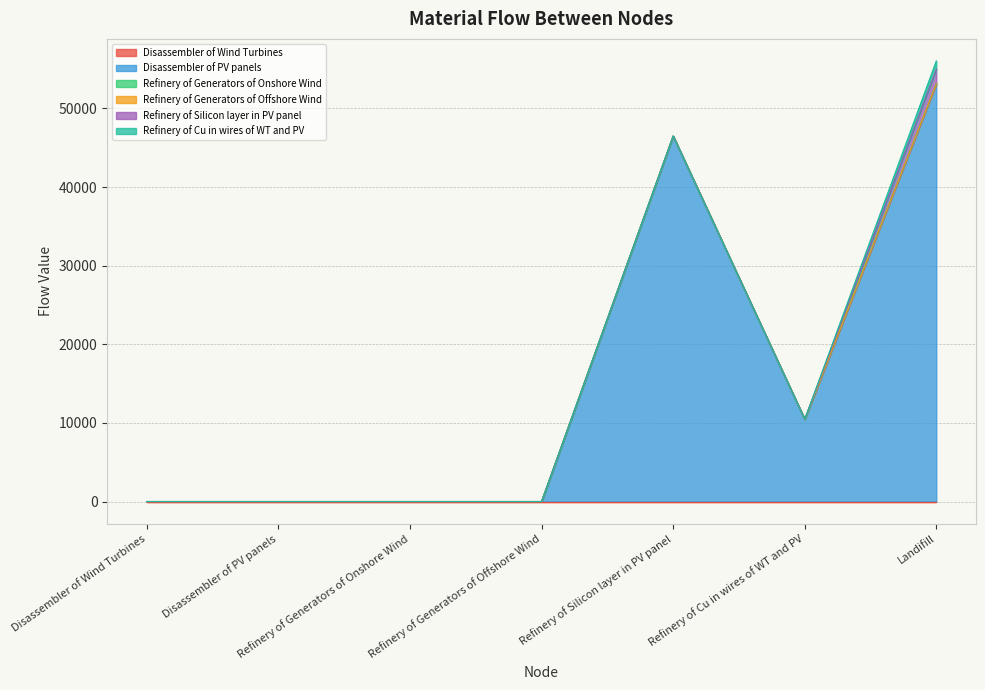

Reading right to left, list all the values displayed in this chart.

Disassembler of Wind Turbines: Landifill=0.0	Refinery of Cu in wires of WT and PV=0.0	Refinery of Silicon layer in PV panel=0.0	Refinery of Generators of Offshore Wind=0.0	Refinery of Generators of Onshore Wind=0.0	Disassembler of PV panels=0.0	Disassembler of Wind Turbines=0.0
Disassembler of PV panels: Landifill=53135.1	Refinery of Cu in wires of WT and PV=10464.6	Refinery of Silicon layer in PV panel=46482.6	Refinery of Generators of Offshore Wind=0.0	Refinery of Generators of Onshore Wind=0.0	Disassembler of PV panels=0.0	Disassembler of Wind Turbines=0.0
Refinery of Generators of Onshore Wind: Landifill=0.0	Refinery of Cu in wires of WT and PV=0.0	Refinery of Silicon layer in PV panel=0.0	Refinery of Generators of Offshore Wind=0.0	Refinery of Generators of Onshore Wind=0.0	Disassembler of PV panels=0.0	Disassembler of Wind Turbines=0.0
Refinery of Generators of Offshore Wind: Landifill=0.0	Refinery of Cu in wires of WT and PV=0.0	Refinery of Silicon layer in PV panel=0.0	Refinery of Generators of Offshore Wind=0.0	Refinery of Generators of Onshore Wind=0.0	Disassembler of PV panels=0.0	Disassembler of Wind Turbines=0.0
Refinery of Silicon layer in PV panel: Landifill=1859.3	Refinery of Cu in wires of WT and PV=0.0	Refinery of Silicon layer in PV panel=0.0	Refinery of Generators of Offshore Wind=0.0	Refinery of Generators of Onshore Wind=0.0	Disassembler of PV panels=0.0	Disassembler of Wind Turbines=0.0
Refinery of Cu in wires of WT and PV: Landifill=1046.5	Refinery of Cu in wires of WT and PV=0.0	Refinery of Silicon layer in PV panel=0.0	Refinery of Generators of Offshore Wind=0.0	Refinery of Generators of Onshore Wind=0.0	Disassembler of PV panels=0.0	Disassembler of Wind Turbines=0.0